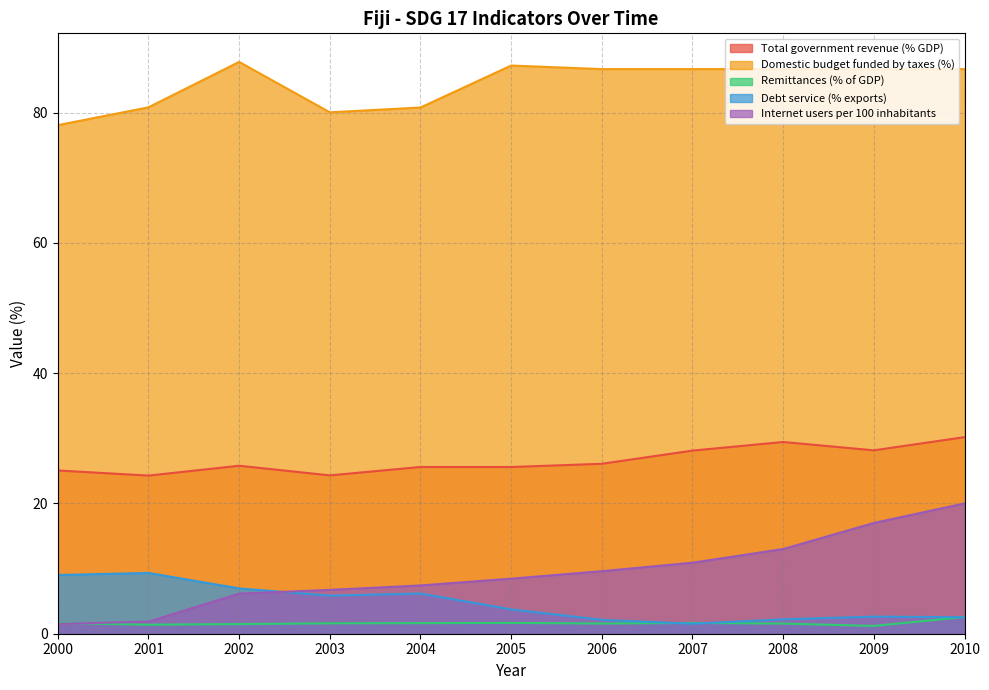

Count the number of data series in this chart.

5